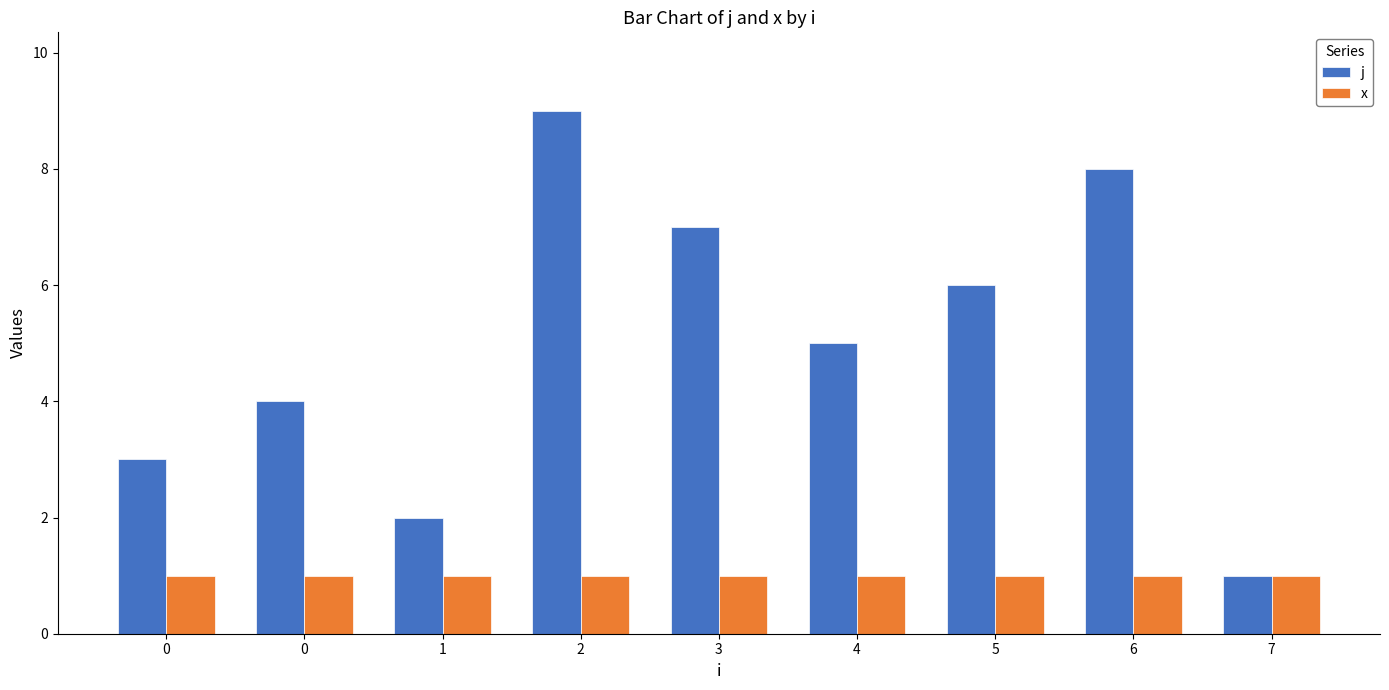

What is the value of the x bar at the 1st from the left?

1